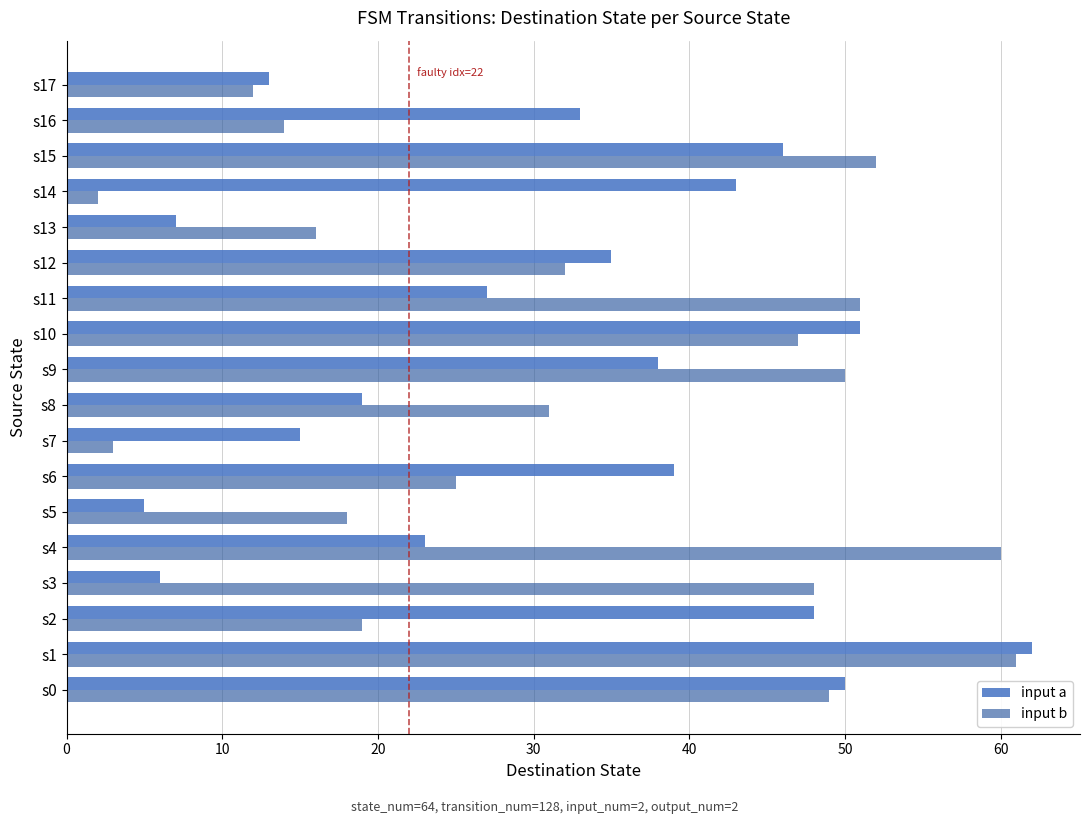

At which category is the sum across all series the highest?

s1